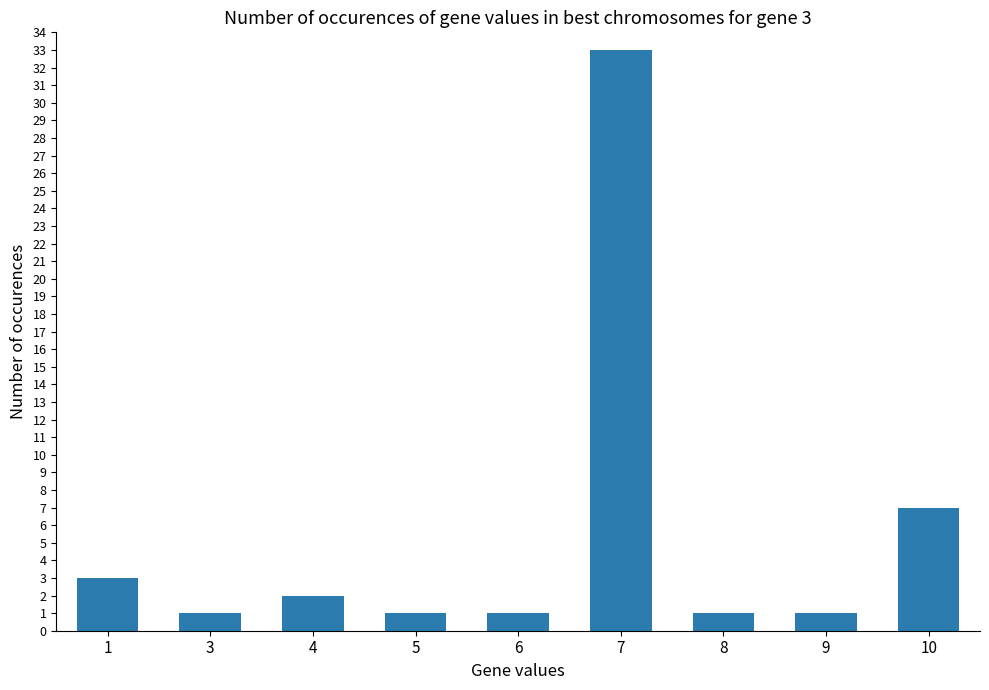

Reading left to right, extract all data points from this chart.

1=3	3=1	4=2	5=1	6=1	7=33	8=1	9=1	10=7